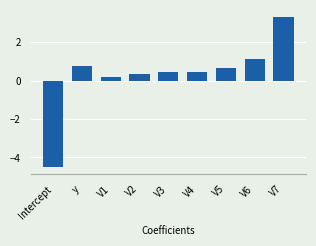

Which category has the lowest value across all series?

Intercept